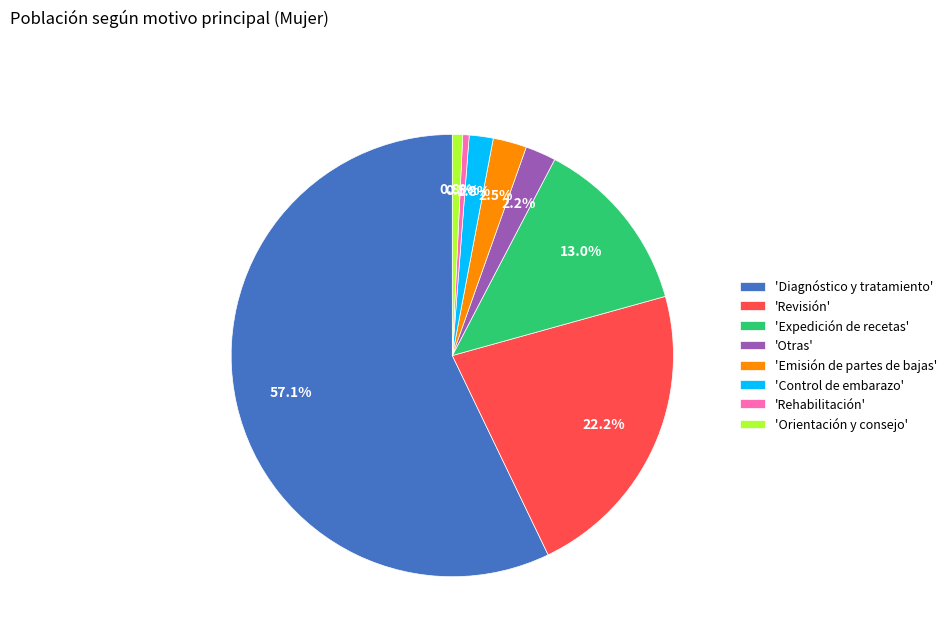

Which category has the biggest portion of the pie?

'Diagnóstico y tratamiento'